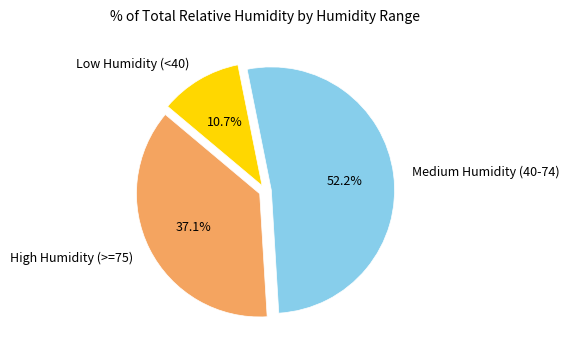

Which slice is the smallest?

Low Humidity (<40)